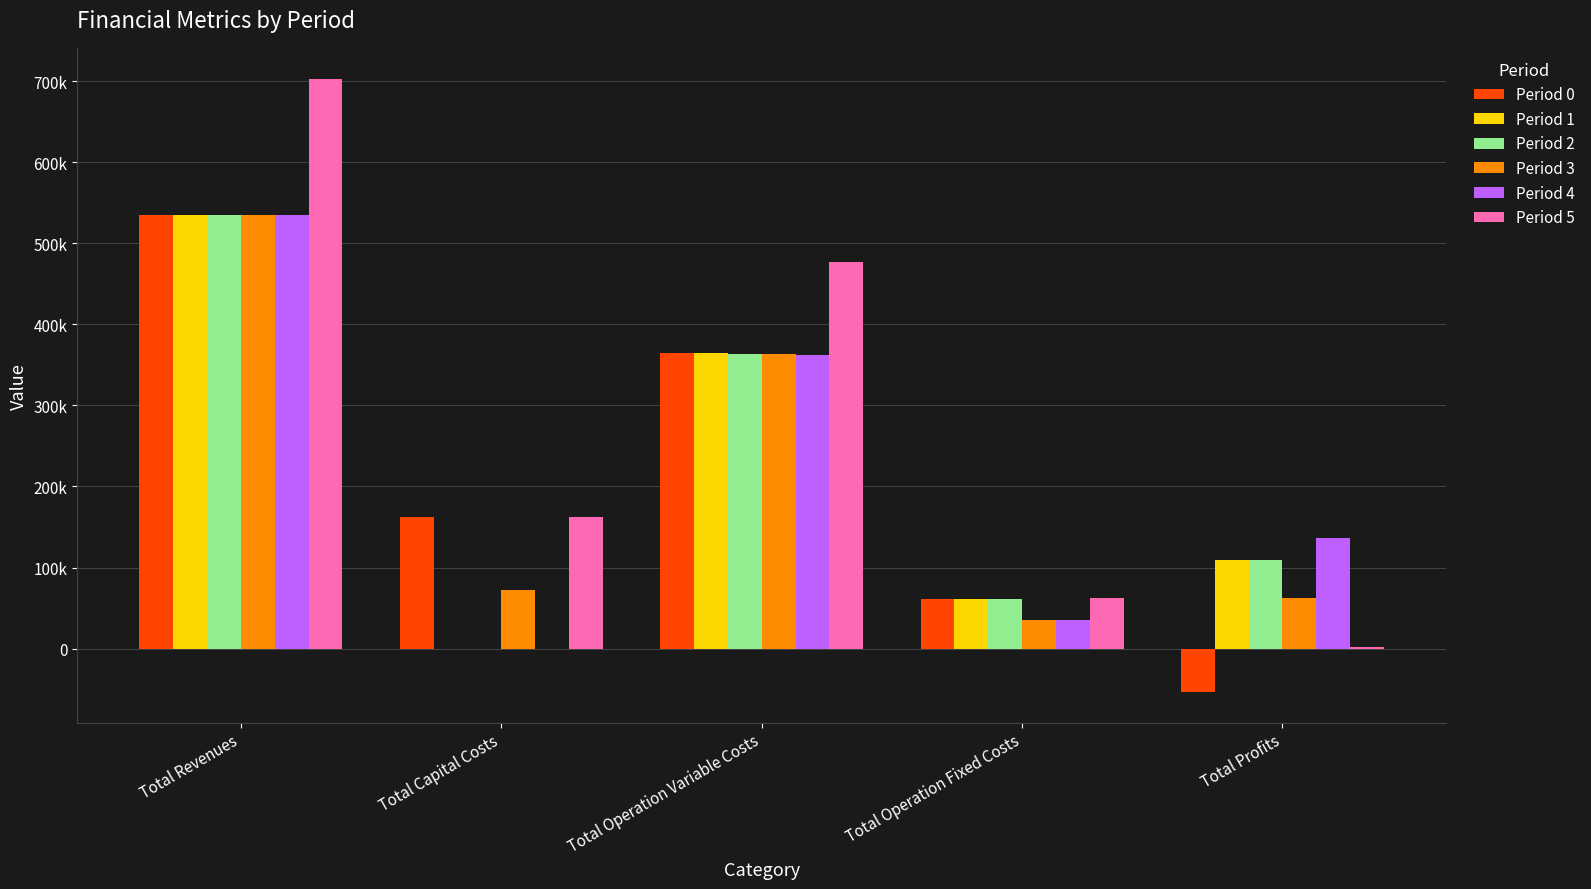

Rank the categories by Period 5 value from highest to lowest.

Total Revenues, Total Operation Variable Costs, Total Capital Costs, Total Operation Fixed Costs, Total Profits